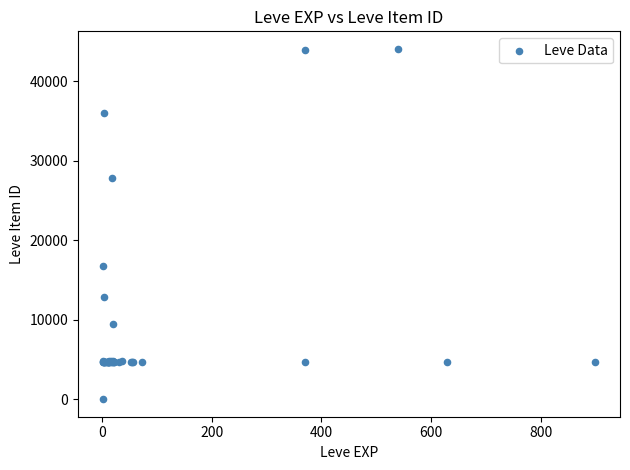

What Y value in the scatter plot is closest to 22050?

16734